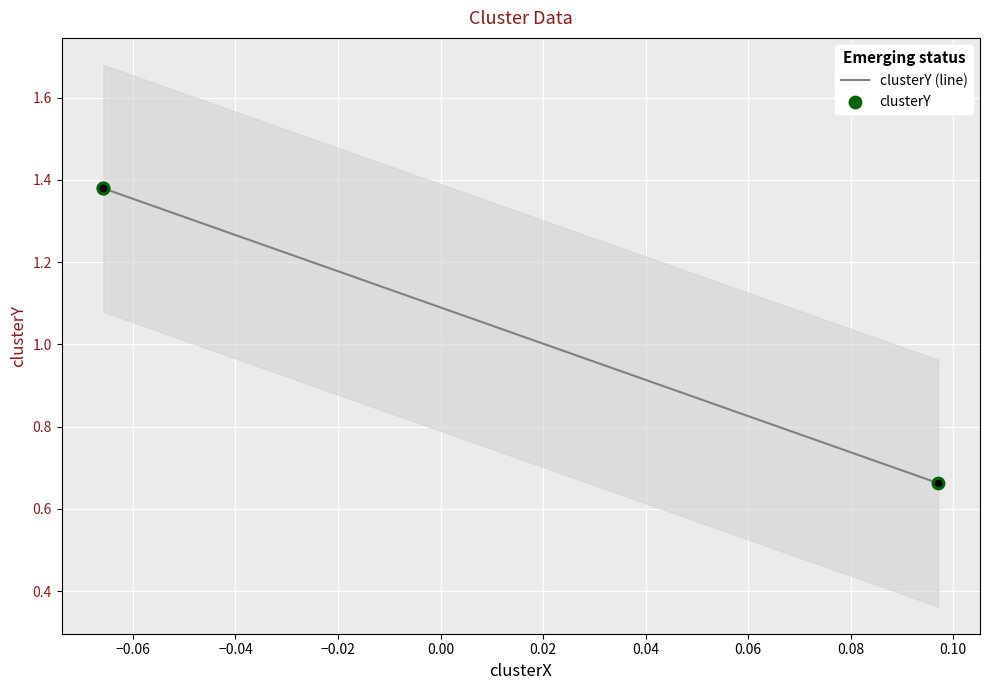

Which series contains the highest Y value?

clusterY (line)